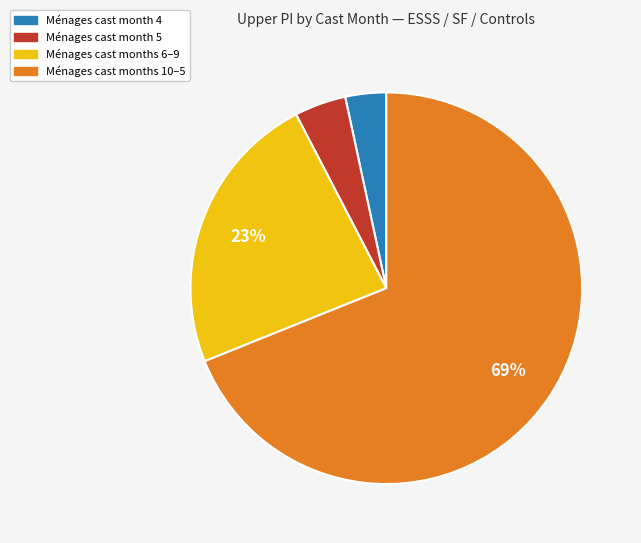

What is the smallest slice in the pie chart?

Ménages cast month 4